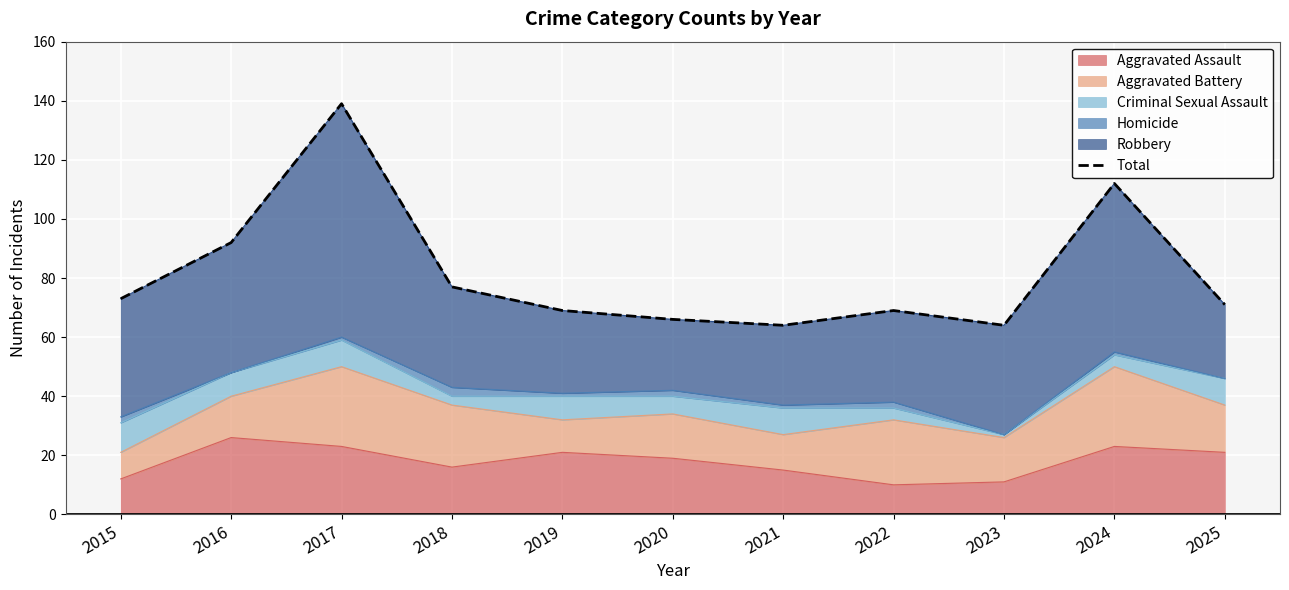

Reading left to right, extract all data points from this chart.

2015=73	2016=92	2017=139	2018=77	2019=69	2020=66	2021=64	2022=69	2023=64	2024=112	2025=71